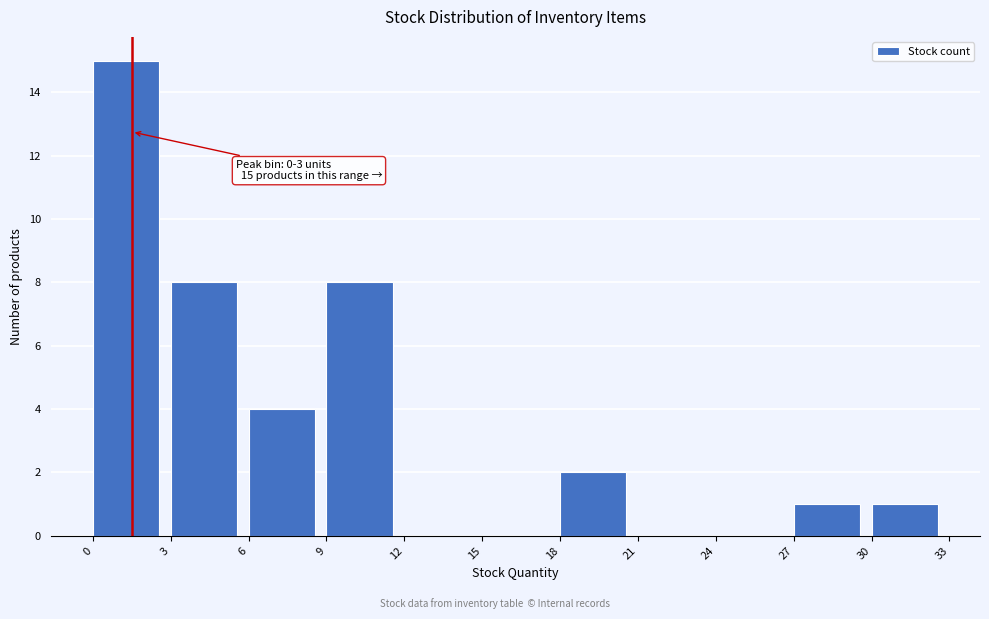

Which range on the x-axis has the tallest bar?

0 to 3